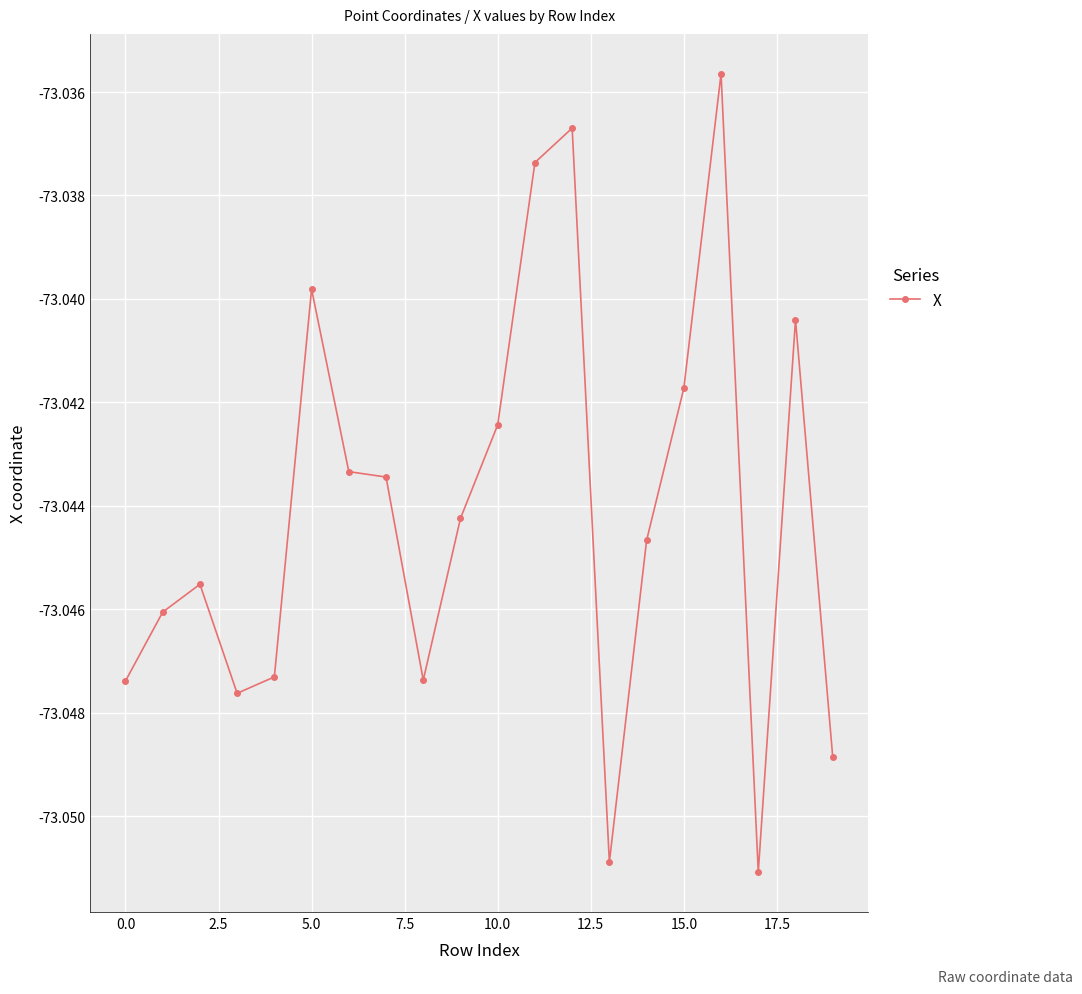

Does the chart have visible grid lines?

Yes